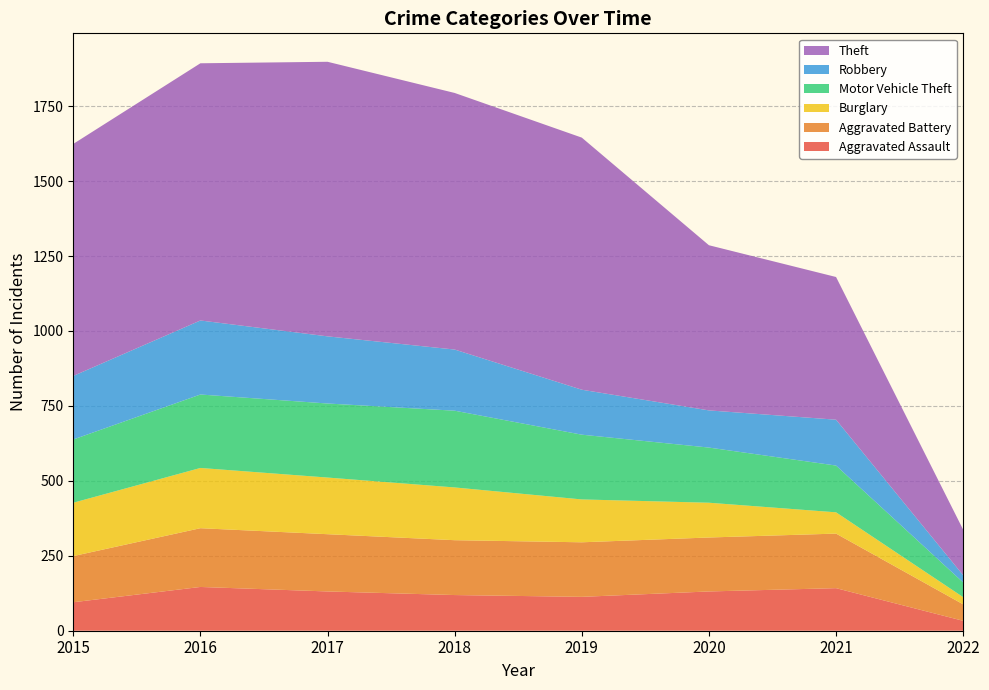

Reading right to left, extract all data points from this chart.

Aggravated Assault: 33	142	131	113	119	131	146	95
Aggravated Battery: 55	182	180	182	183	191	196	154
Burglary: 24	71	116	143	176	189	201	178
Motor Vehicle Theft: 49	156	184	216	256	247	245	211
Robbery: 24	153	124	150	204	224	247	212
Theft: 152	476	551	841	856	916	858	774